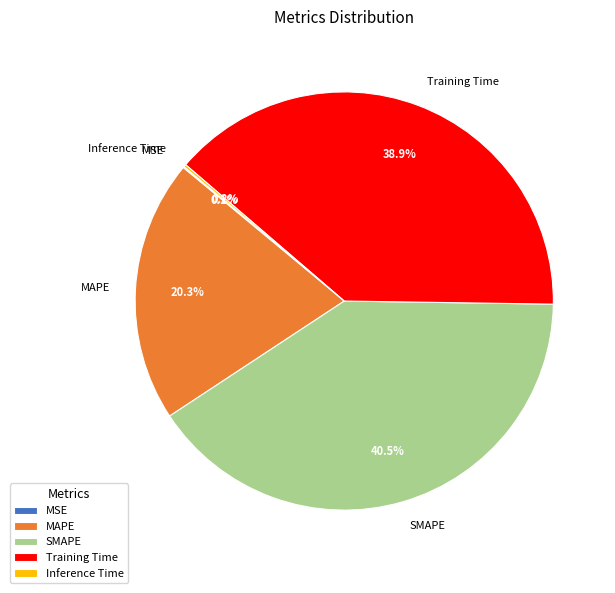

Is the sum of MAPE and SMAPE greater than half?

Yes